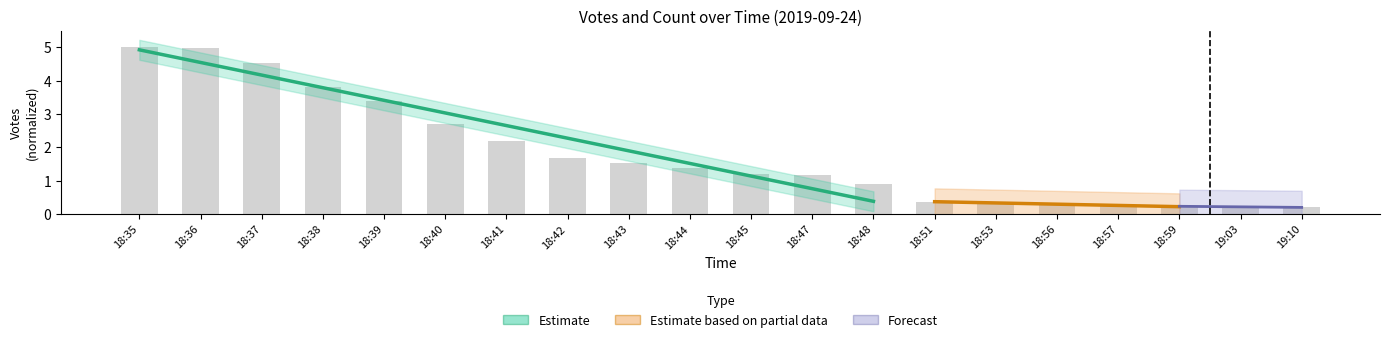

What position from the left is 18:42?

8